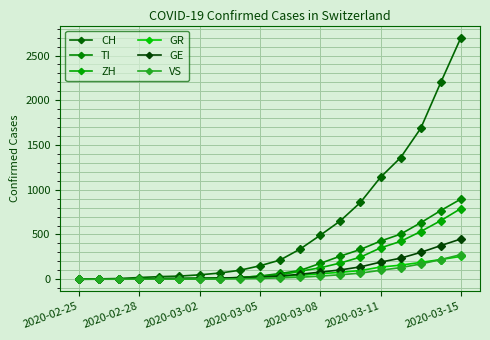

Which series has the largest total across all categories?

CH